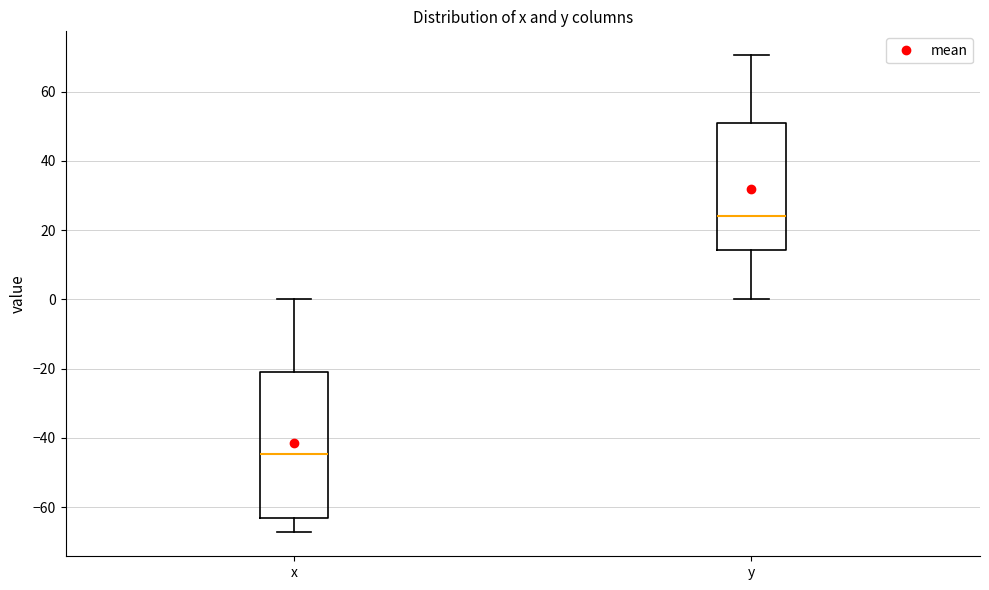

Where does the median line of the box for y sit on the y-axis? The values are not printed on the chart, so give them approximately, as read against the axis.

24